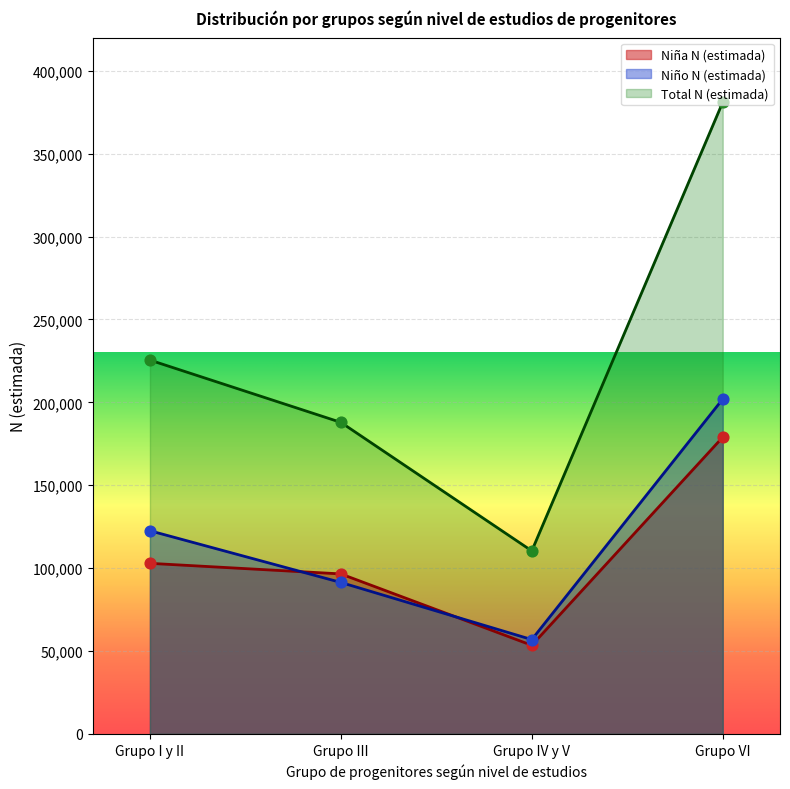

At which category is the sum across all series the highest?

Grupo VI